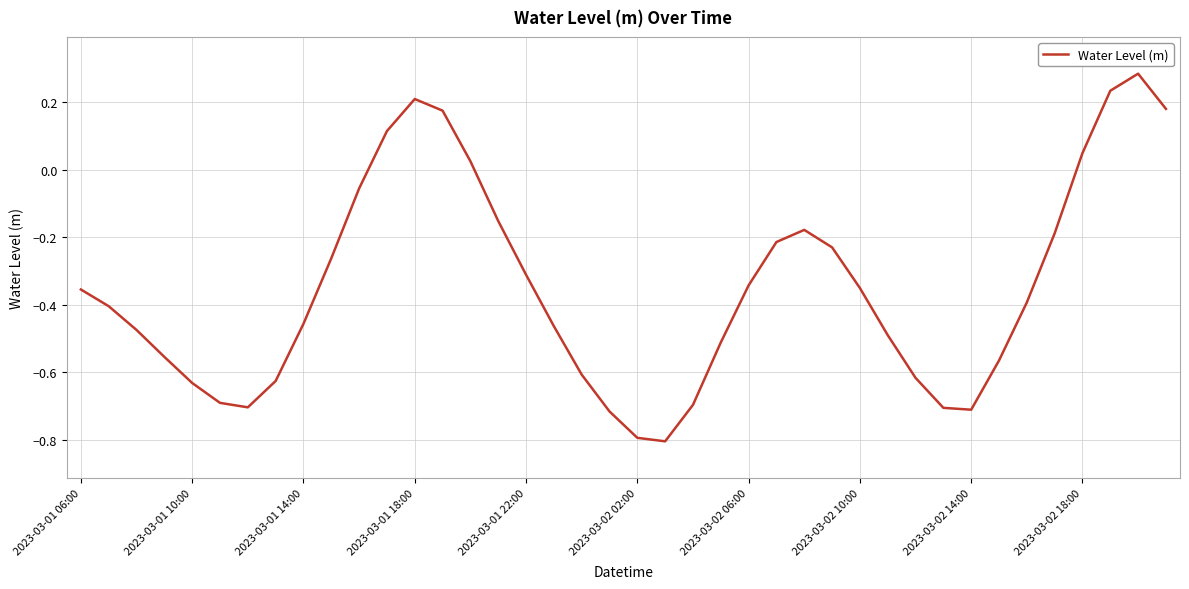

What is the minimum value shown in the chart?

-0.8